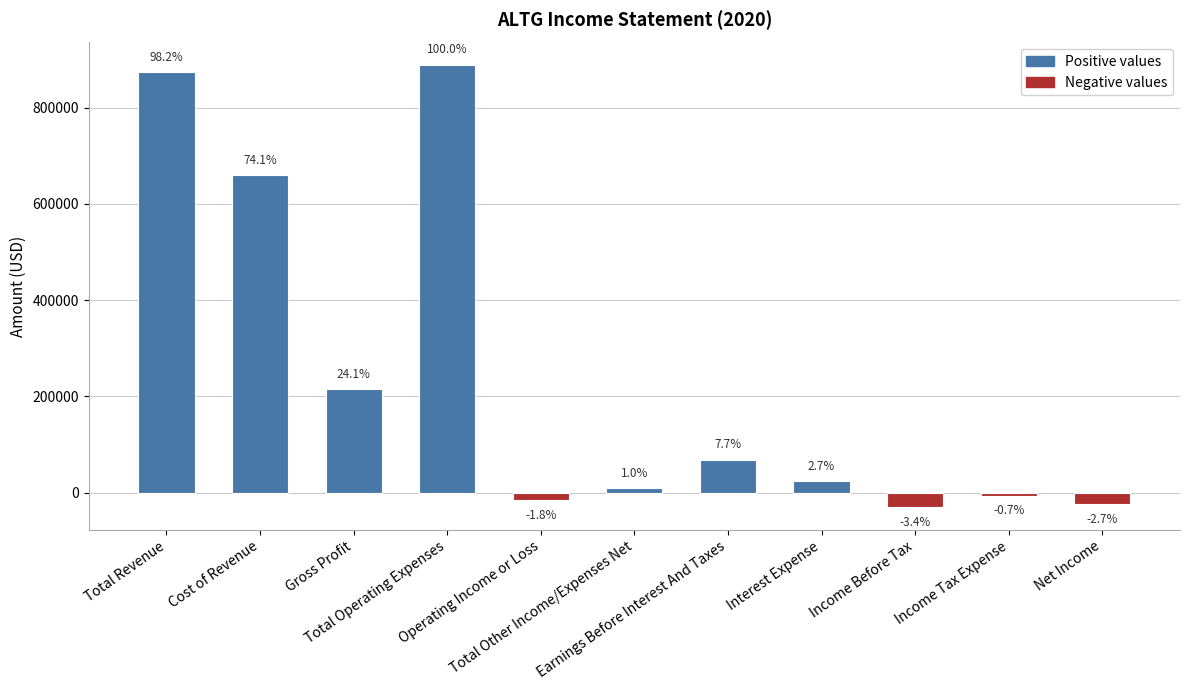

List the labels in order of value, smallest first.

Income Before Tax, Net Income, Operating Income or Loss, Income Tax Expense, Total Other Income/Expenses Net, Interest Expense, Earnings Before Interest And Taxes, Gross Profit, Cost of Revenue, Total Revenue, Total Operating Expenses